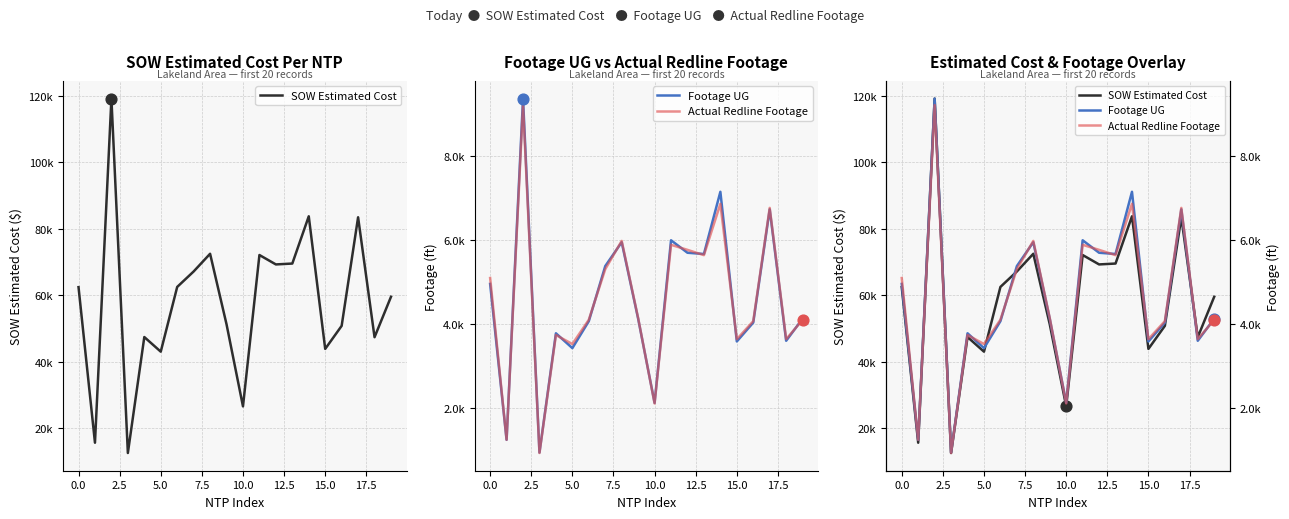

Which series has the widest spread of Y values?

SOW Estimated Cost